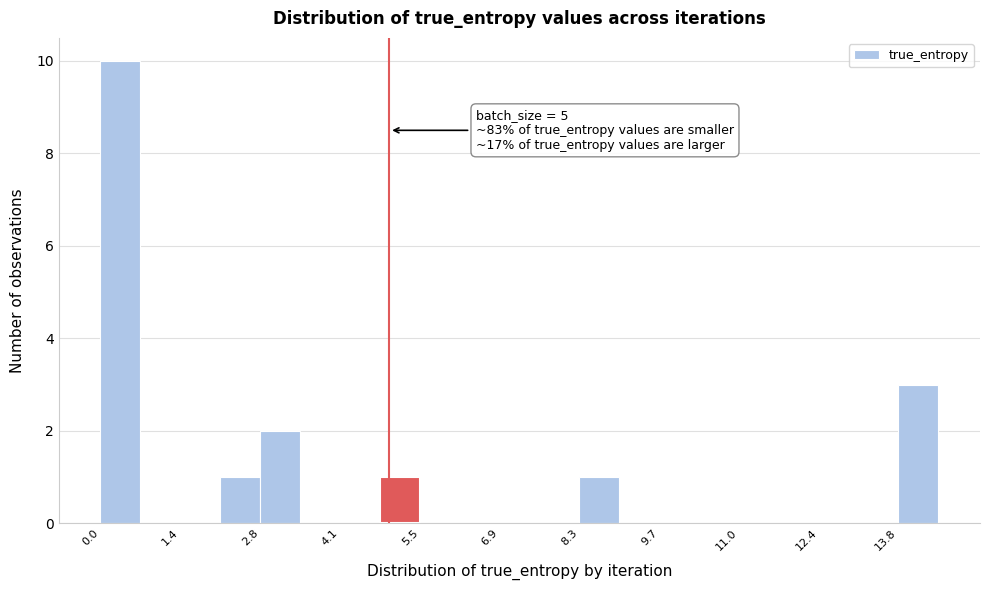

Around what value on the x-axis is the tallest bar? Give the approximate position of its centre, as read against the axis.

0.4